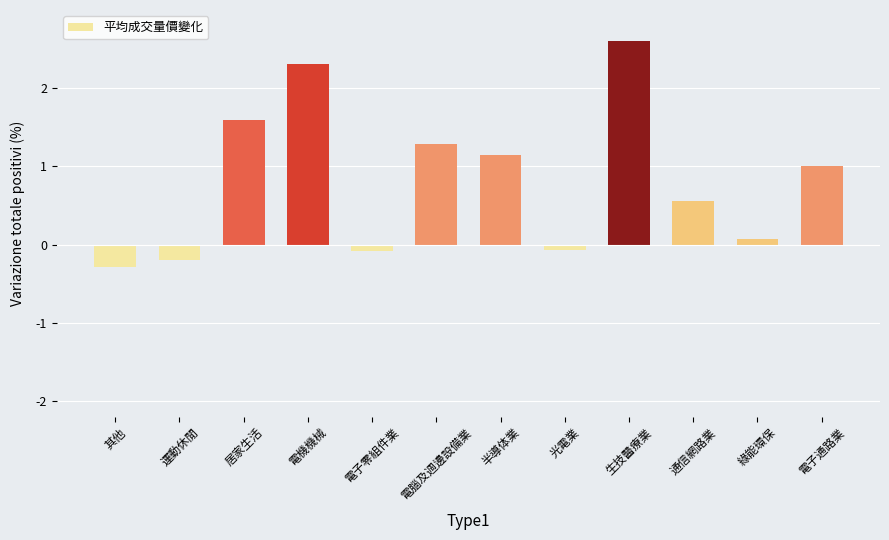

What is the value of the 12th bar from the left?

1.0